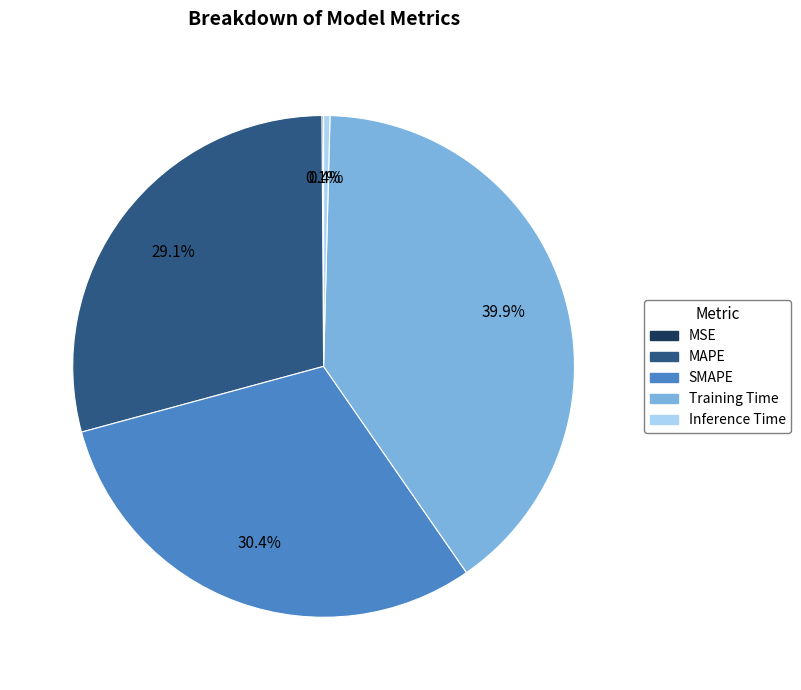

Which category has the biggest portion of the pie?

Training Time